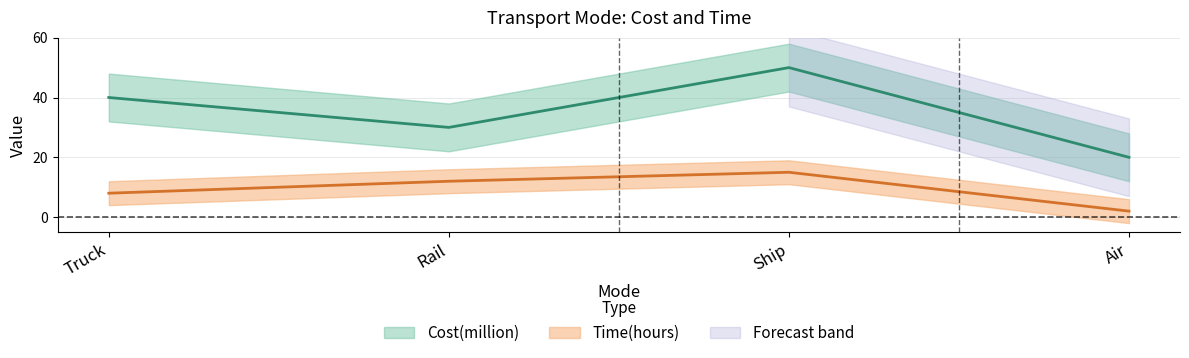

True or false: Time(hours) and Cost(million) cross at least once.

False